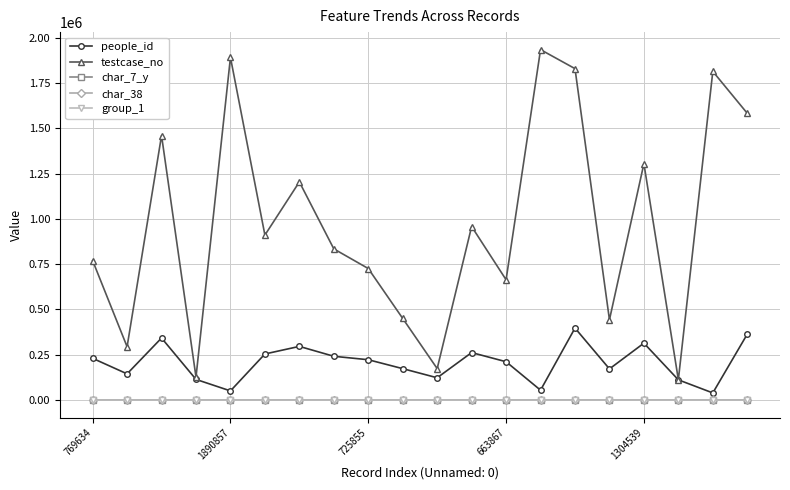

True or false: people_id has more than 2 points higher than both neighbors.

True